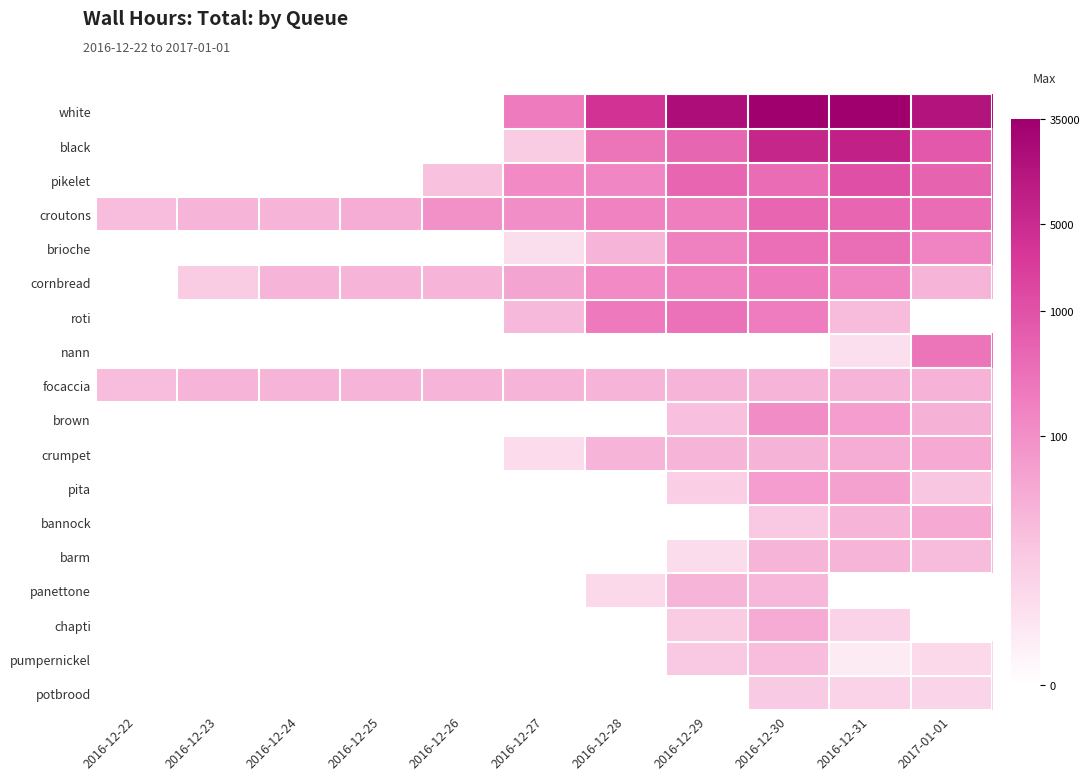

Reading left to right, what are all the values shown in this chart?

white: 2016-12-22=0.0	2016-12-23=0.0	2016-12-24=0.0	2016-12-25=0.0	2016-12-26=0.0	2016-12-27=5.4	2016-12-28=8.2	2016-12-29=9.8	2016-12-30=10.5	2016-12-31=10.4	2017-01-01=9.6
black: 2016-12-22=0.0	2016-12-23=0.0	2016-12-24=0.0	2016-12-25=0.0	2016-12-26=0.0	2016-12-27=2.3	2016-12-28=5.6	2016-12-29=6.1	2016-12-30=8.7	2016-12-31=8.9	2017-01-01=6.7
pikelet: 2016-12-22=0.0	2016-12-23=0.0	2016-12-24=0.0	2016-12-25=0.0	2016-12-26=2.7	2016-12-27=4.8	2016-12-28=5.0	2016-12-29=6.2	2016-12-30=5.9	2016-12-31=7.0	2017-01-01=6.3
croutons: 2016-12-22=2.9	2016-12-23=3.2	2016-12-24=3.2	2016-12-25=3.5	2016-12-26=4.6	2016-12-27=4.6	2016-12-28=5.1	2016-12-29=5.2	2016-12-30=6.2	2016-12-31=6.2	2017-01-01=6.0
brioche: 2016-12-22=0.0	2016-12-23=0.0	2016-12-24=0.0	2016-12-25=0.0	2016-12-26=0.0	2016-12-27=1.4	2016-12-28=3.2	2016-12-29=5.1	2016-12-30=5.8	2016-12-31=5.9	2017-01-01=5.0
cornbread: 2016-12-22=0.0	2016-12-23=2.3	2016-12-24=3.2	2016-12-25=3.2	2016-12-26=3.2	2016-12-27=3.8	2016-12-28=4.8	2016-12-29=5.1	2016-12-30=5.4	2016-12-31=5.0	2017-01-01=3.2
roti: 2016-12-22=0.0	2016-12-23=0.0	2016-12-24=0.0	2016-12-25=0.0	2016-12-26=0.0	2016-12-27=3.0	2016-12-28=5.4	2016-12-29=5.7	2016-12-30=5.3	2016-12-31=2.9	2017-01-01=0.0
nann: 2016-12-22=0.0	2016-12-23=0.0	2016-12-24=0.0	2016-12-25=0.0	2016-12-26=0.0	2016-12-27=0.0	2016-12-28=0.0	2016-12-29=0.0	2016-12-30=0.0	2016-12-31=1.4	2017-01-01=5.6
focaccia: 2016-12-22=2.9	2016-12-23=3.2	2016-12-24=3.2	2016-12-25=3.2	2016-12-26=3.2	2016-12-27=3.2	2016-12-28=3.2	2016-12-29=3.2	2016-12-30=3.2	2016-12-31=3.2	2017-01-01=3.3
brown: 2016-12-22=0.0	2016-12-23=0.0	2016-12-24=0.0	2016-12-25=0.0	2016-12-26=0.0	2016-12-27=0.0	2016-12-28=0.0	2016-12-29=2.8	2016-12-30=4.7	2016-12-31=4.1	2017-01-01=3.3
crumpet: 2016-12-22=0.0	2016-12-23=0.0	2016-12-24=0.0	2016-12-25=0.0	2016-12-26=0.0	2016-12-27=1.6	2016-12-28=3.2	2016-12-29=3.2	2016-12-30=3.2	2016-12-31=3.5	2017-01-01=3.6
pita: 2016-12-22=0.0	2016-12-23=0.0	2016-12-24=0.0	2016-12-25=0.0	2016-12-26=0.0	2016-12-27=0.0	2016-12-28=0.0	2016-12-29=2.1	2016-12-30=4.1	2016-12-31=3.9	2017-01-01=2.5
bannock: 2016-12-22=0.0	2016-12-23=0.0	2016-12-24=0.0	2016-12-25=0.0	2016-12-26=0.0	2016-12-27=0.0	2016-12-28=0.0	2016-12-29=0.0	2016-12-30=2.4	2016-12-31=3.2	2017-01-01=3.6
barm: 2016-12-22=0.0	2016-12-23=0.0	2016-12-24=0.0	2016-12-25=0.0	2016-12-26=0.0	2016-12-27=0.0	2016-12-28=0.0	2016-12-29=1.5	2016-12-30=3.2	2016-12-31=3.2	2017-01-01=2.9
panettone: 2016-12-22=0.0	2016-12-23=0.0	2016-12-24=0.0	2016-12-25=0.0	2016-12-26=0.0	2016-12-27=0.0	2016-12-28=1.7	2016-12-29=3.2	2016-12-30=3.1	2016-12-31=0.0	2017-01-01=0.0
chapti: 2016-12-22=0.0	2016-12-23=0.0	2016-12-24=0.0	2016-12-25=0.0	2016-12-26=0.0	2016-12-27=0.0	2016-12-28=0.0	2016-12-29=2.3	2016-12-30=3.5	2016-12-31=1.9	2017-01-01=0.0
pumpernickel: 2016-12-22=0.0	2016-12-23=0.0	2016-12-24=0.0	2016-12-25=0.0	2016-12-26=0.0	2016-12-27=0.0	2016-12-28=0.0	2016-12-29=2.4	2016-12-30=2.9	2016-12-31=0.9	2017-01-01=1.7
potbrood: 2016-12-22=0.0	2016-12-23=0.0	2016-12-24=0.0	2016-12-25=0.0	2016-12-26=0.0	2016-12-27=0.0	2016-12-28=0.0	2016-12-29=0.0	2016-12-30=2.4	2016-12-31=2.0	2017-01-01=1.8